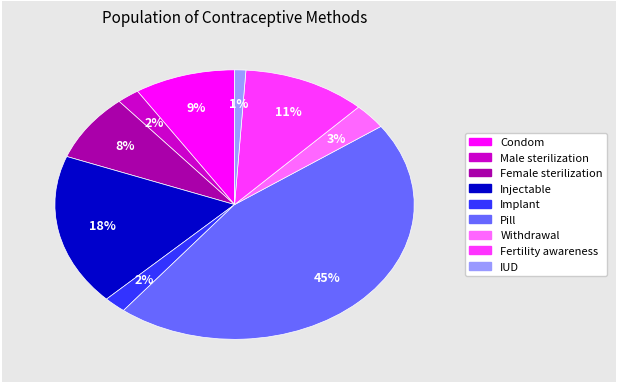

To the nearest percent, what is the difference between the largest and smallest slice percentages?

44%